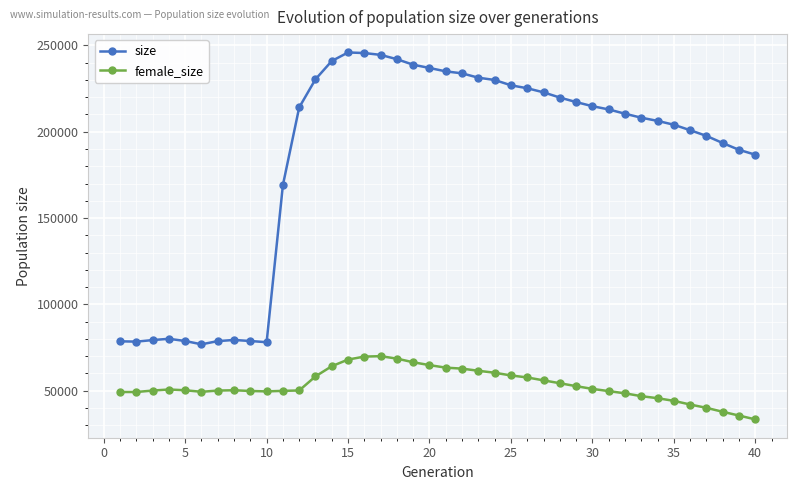

List the series in order of their overall mean, lowest first.

female_size, size